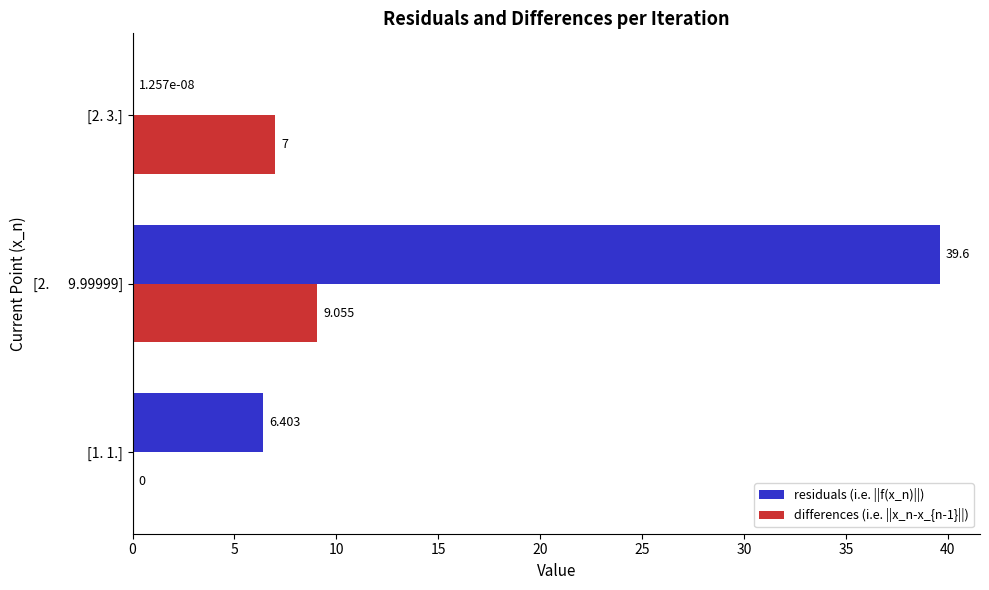

Which series has the largest total across all categories?

residuals (i.e. ||f(x_n)||)